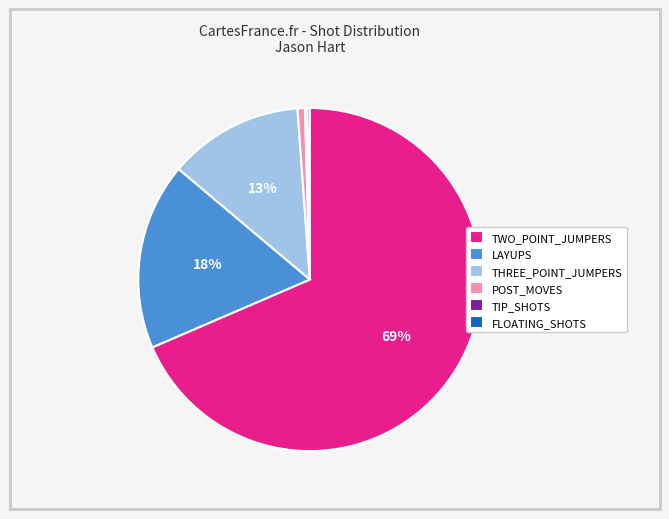

Which slice is the largest?

TWO_POINT_JUMPERS